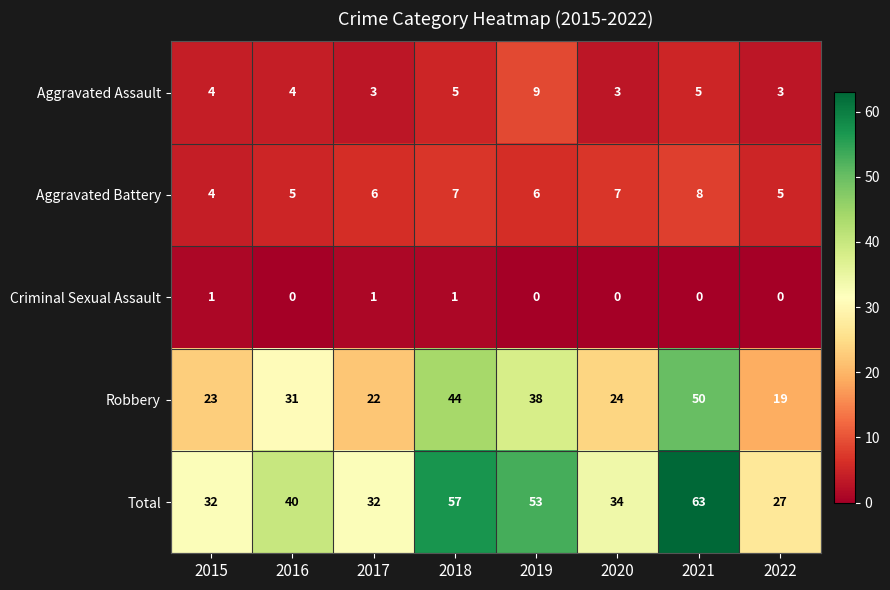

What is the greatest value displayed?

63